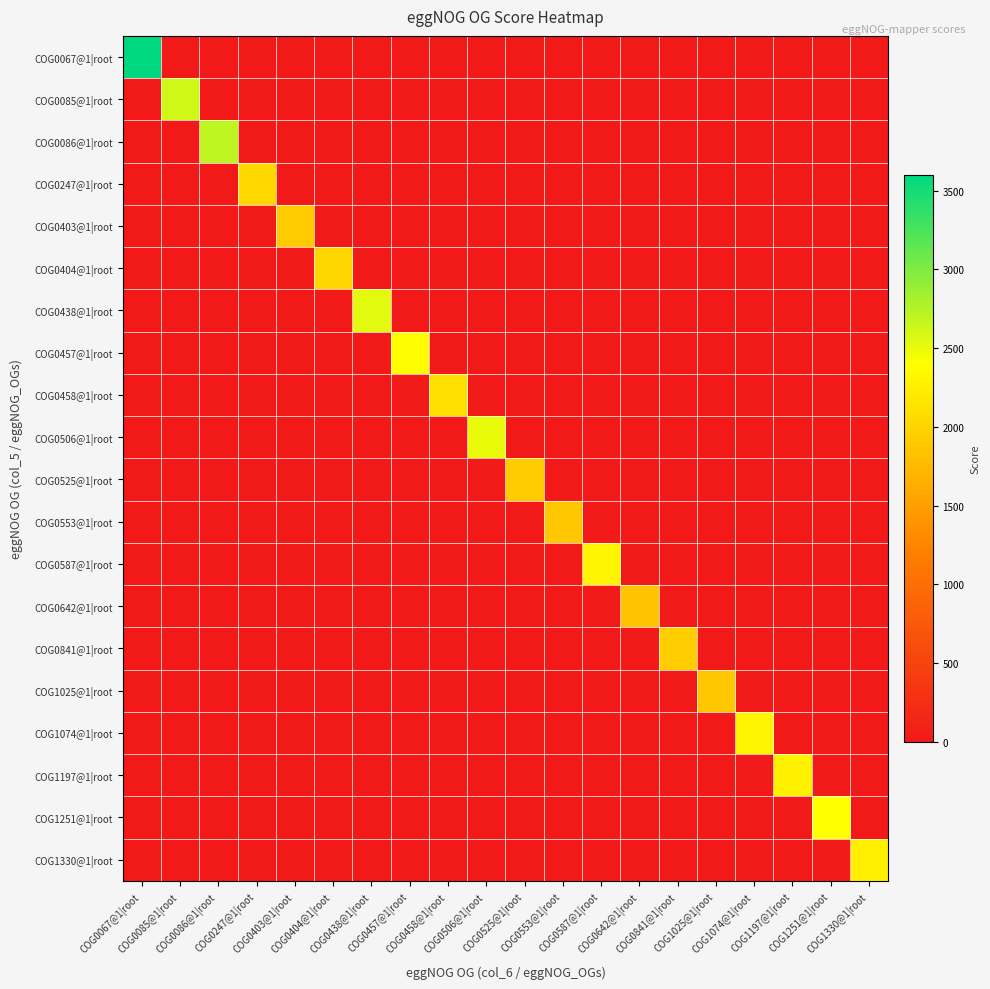

Reading left to right, transcribe all the data shown in this chart.

COG0067@1|root: COG0067@1|root=3601	COG0085@1|root=0	COG0086@1|root=0	COG0247@1|root=0	COG0403@1|root=0	COG0404@1|root=0	COG0438@1|root=0	COG0457@1|root=0	COG0458@1|root=0	COG0506@1|root=0	COG0525@1|root=0	COG0553@1|root=0	COG0587@1|root=0	COG0642@1|root=0	COG0841@1|root=0	COG1025@1|root=0	COG1074@1|root=0	COG1197@1|root=0	COG1251@1|root=0	COG1330@1|root=0
COG0085@1|root: COG0067@1|root=0	COG0085@1|root=2623	COG0086@1|root=0	COG0247@1|root=0	COG0403@1|root=0	COG0404@1|root=0	COG0438@1|root=0	COG0457@1|root=0	COG0458@1|root=0	COG0506@1|root=0	COG0525@1|root=0	COG0553@1|root=0	COG0587@1|root=0	COG0642@1|root=0	COG0841@1|root=0	COG1025@1|root=0	COG1074@1|root=0	COG1197@1|root=0	COG1251@1|root=0	COG1330@1|root=0
COG0086@1|root: COG0067@1|root=0	COG0085@1|root=0	COG0086@1|root=2710	COG0247@1|root=0	COG0403@1|root=0	COG0404@1|root=0	COG0438@1|root=0	COG0457@1|root=0	COG0458@1|root=0	COG0506@1|root=0	COG0525@1|root=0	COG0553@1|root=0	COG0587@1|root=0	COG0642@1|root=0	COG0841@1|root=0	COG1025@1|root=0	COG1074@1|root=0	COG1197@1|root=0	COG1251@1|root=0	COG1330@1|root=0
COG0247@1|root: COG0067@1|root=0	COG0085@1|root=0	COG0086@1|root=0	COG0247@1|root=2037	COG0403@1|root=0	COG0404@1|root=0	COG0438@1|root=0	COG0457@1|root=0	COG0458@1|root=0	COG0506@1|root=0	COG0525@1|root=0	COG0553@1|root=0	COG0587@1|root=0	COG0642@1|root=0	COG0841@1|root=0	COG1025@1|root=0	COG1074@1|root=0	COG1197@1|root=0	COG1251@1|root=0	COG1330@1|root=0
COG0403@1|root: COG0067@1|root=0	COG0085@1|root=0	COG0086@1|root=0	COG0247@1|root=0	COG0403@1|root=1899	COG0404@1|root=0	COG0438@1|root=0	COG0457@1|root=0	COG0458@1|root=0	COG0506@1|root=0	COG0525@1|root=0	COG0553@1|root=0	COG0587@1|root=0	COG0642@1|root=0	COG0841@1|root=0	COG1025@1|root=0	COG1074@1|root=0	COG1197@1|root=0	COG1251@1|root=0	COG1330@1|root=0
COG0404@1|root: COG0067@1|root=0	COG0085@1|root=0	COG0086@1|root=0	COG0247@1|root=0	COG0403@1|root=0	COG0404@1|root=2025	COG0438@1|root=0	COG0457@1|root=0	COG0458@1|root=0	COG0506@1|root=0	COG0525@1|root=0	COG0553@1|root=0	COG0587@1|root=0	COG0642@1|root=0	COG0841@1|root=0	COG1025@1|root=0	COG1074@1|root=0	COG1197@1|root=0	COG1251@1|root=0	COG1330@1|root=0
COG0438@1|root: COG0067@1|root=0	COG0085@1|root=0	COG0086@1|root=0	COG0247@1|root=0	COG0403@1|root=0	COG0404@1|root=0	COG0438@1|root=2533	COG0457@1|root=0	COG0458@1|root=0	COG0506@1|root=0	COG0525@1|root=0	COG0553@1|root=0	COG0587@1|root=0	COG0642@1|root=0	COG0841@1|root=0	COG1025@1|root=0	COG1074@1|root=0	COG1197@1|root=0	COG1251@1|root=0	COG1330@1|root=0
COG0457@1|root: COG0067@1|root=0	COG0085@1|root=0	COG0086@1|root=0	COG0247@1|root=0	COG0403@1|root=0	COG0404@1|root=0	COG0438@1|root=0	COG0457@1|root=2385	COG0458@1|root=0	COG0506@1|root=0	COG0525@1|root=0	COG0553@1|root=0	COG0587@1|root=0	COG0642@1|root=0	COG0841@1|root=0	COG1025@1|root=0	COG1074@1|root=0	COG1197@1|root=0	COG1251@1|root=0	COG1330@1|root=0
COG0458@1|root: COG0067@1|root=0	COG0085@1|root=0	COG0086@1|root=0	COG0247@1|root=0	COG0403@1|root=0	COG0404@1|root=0	COG0438@1|root=0	COG0457@1|root=0	COG0458@1|root=2098	COG0506@1|root=0	COG0525@1|root=0	COG0553@1|root=0	COG0587@1|root=0	COG0642@1|root=0	COG0841@1|root=0	COG1025@1|root=0	COG1074@1|root=0	COG1197@1|root=0	COG1251@1|root=0	COG1330@1|root=0
COG0506@1|root: COG0067@1|root=0	COG0085@1|root=0	COG0086@1|root=0	COG0247@1|root=0	COG0403@1|root=0	COG0404@1|root=0	COG0438@1|root=0	COG0457@1|root=0	COG0458@1|root=0	COG0506@1|root=2496	COG0525@1|root=0	COG0553@1|root=0	COG0587@1|root=0	COG0642@1|root=0	COG0841@1|root=0	COG1025@1|root=0	COG1074@1|root=0	COG1197@1|root=0	COG1251@1|root=0	COG1330@1|root=0
COG0525@1|root: COG0067@1|root=0	COG0085@1|root=0	COG0086@1|root=0	COG0247@1|root=0	COG0403@1|root=0	COG0404@1|root=0	COG0438@1|root=0	COG0457@1|root=0	COG0458@1|root=0	COG0506@1|root=0	COG0525@1|root=1917	COG0553@1|root=0	COG0587@1|root=0	COG0642@1|root=0	COG0841@1|root=0	COG1025@1|root=0	COG1074@1|root=0	COG1197@1|root=0	COG1251@1|root=0	COG1330@1|root=0
COG0553@1|root: COG0067@1|root=0	COG0085@1|root=0	COG0086@1|root=0	COG0247@1|root=0	COG0403@1|root=0	COG0404@1|root=0	COG0438@1|root=0	COG0457@1|root=0	COG0458@1|root=0	COG0506@1|root=0	COG0525@1|root=0	COG0553@1|root=1874	COG0587@1|root=0	COG0642@1|root=0	COG0841@1|root=0	COG1025@1|root=0	COG1074@1|root=0	COG1197@1|root=0	COG1251@1|root=0	COG1330@1|root=0
COG0587@1|root: COG0067@1|root=0	COG0085@1|root=0	COG0086@1|root=0	COG0247@1|root=0	COG0403@1|root=0	COG0404@1|root=0	COG0438@1|root=0	COG0457@1|root=0	COG0458@1|root=0	COG0506@1|root=0	COG0525@1|root=0	COG0553@1|root=0	COG0587@1|root=2293	COG0642@1|root=0	COG0841@1|root=0	COG1025@1|root=0	COG1074@1|root=0	COG1197@1|root=0	COG1251@1|root=0	COG1330@1|root=0
COG0642@1|root: COG0067@1|root=0	COG0085@1|root=0	COG0086@1|root=0	COG0247@1|root=0	COG0403@1|root=0	COG0404@1|root=0	COG0438@1|root=0	COG0457@1|root=0	COG0458@1|root=0	COG0506@1|root=0	COG0525@1|root=0	COG0553@1|root=0	COG0587@1|root=0	COG0642@1|root=1856	COG0841@1|root=0	COG1025@1|root=0	COG1074@1|root=0	COG1197@1|root=0	COG1251@1|root=0	COG1330@1|root=0
COG0841@1|root: COG0067@1|root=0	COG0085@1|root=0	COG0086@1|root=0	COG0247@1|root=0	COG0403@1|root=0	COG0404@1|root=0	COG0438@1|root=0	COG0457@1|root=0	COG0458@1|root=0	COG0506@1|root=0	COG0525@1|root=0	COG0553@1|root=0	COG0587@1|root=0	COG0642@1|root=0	COG0841@1|root=1934	COG1025@1|root=0	COG1074@1|root=0	COG1197@1|root=0	COG1251@1|root=0	COG1330@1|root=0
COG1025@1|root: COG0067@1|root=0	COG0085@1|root=0	COG0086@1|root=0	COG0247@1|root=0	COG0403@1|root=0	COG0404@1|root=0	COG0438@1|root=0	COG0457@1|root=0	COG0458@1|root=0	COG0506@1|root=0	COG0525@1|root=0	COG0553@1|root=0	COG0587@1|root=0	COG0642@1|root=0	COG0841@1|root=0	COG1025@1|root=1872	COG1074@1|root=0	COG1197@1|root=0	COG1251@1|root=0	COG1330@1|root=0
COG1074@1|root: COG0067@1|root=0	COG0085@1|root=0	COG0086@1|root=0	COG0247@1|root=0	COG0403@1|root=0	COG0404@1|root=0	COG0438@1|root=0	COG0457@1|root=0	COG0458@1|root=0	COG0506@1|root=0	COG0525@1|root=0	COG0553@1|root=0	COG0587@1|root=0	COG0642@1|root=0	COG0841@1|root=0	COG1025@1|root=0	COG1074@1|root=2308	COG1197@1|root=0	COG1251@1|root=0	COG1330@1|root=0
COG1197@1|root: COG0067@1|root=0	COG0085@1|root=0	COG0086@1|root=0	COG0247@1|root=0	COG0403@1|root=0	COG0404@1|root=0	COG0438@1|root=0	COG0457@1|root=0	COG0458@1|root=0	COG0506@1|root=0	COG0525@1|root=0	COG0553@1|root=0	COG0587@1|root=0	COG0642@1|root=0	COG0841@1|root=0	COG1025@1|root=0	COG1074@1|root=0	COG1197@1|root=2265	COG1251@1|root=0	COG1330@1|root=0
COG1251@1|root: COG0067@1|root=0	COG0085@1|root=0	COG0086@1|root=0	COG0247@1|root=0	COG0403@1|root=0	COG0404@1|root=0	COG0438@1|root=0	COG0457@1|root=0	COG0458@1|root=0	COG0506@1|root=0	COG0525@1|root=0	COG0553@1|root=0	COG0587@1|root=0	COG0642@1|root=0	COG0841@1|root=0	COG1025@1|root=0	COG1074@1|root=0	COG1197@1|root=0	COG1251@1|root=2398	COG1330@1|root=0
COG1330@1|root: COG0067@1|root=0	COG0085@1|root=0	COG0086@1|root=0	COG0247@1|root=0	COG0403@1|root=0	COG0404@1|root=0	COG0438@1|root=0	COG0457@1|root=0	COG0458@1|root=0	COG0506@1|root=0	COG0525@1|root=0	COG0553@1|root=0	COG0587@1|root=0	COG0642@1|root=0	COG0841@1|root=0	COG1025@1|root=0	COG1074@1|root=0	COG1197@1|root=0	COG1251@1|root=0	COG1330@1|root=2241